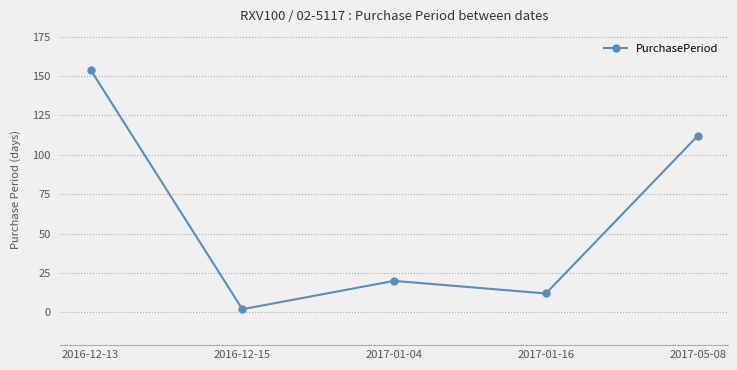

What is the smallest value displayed?

2